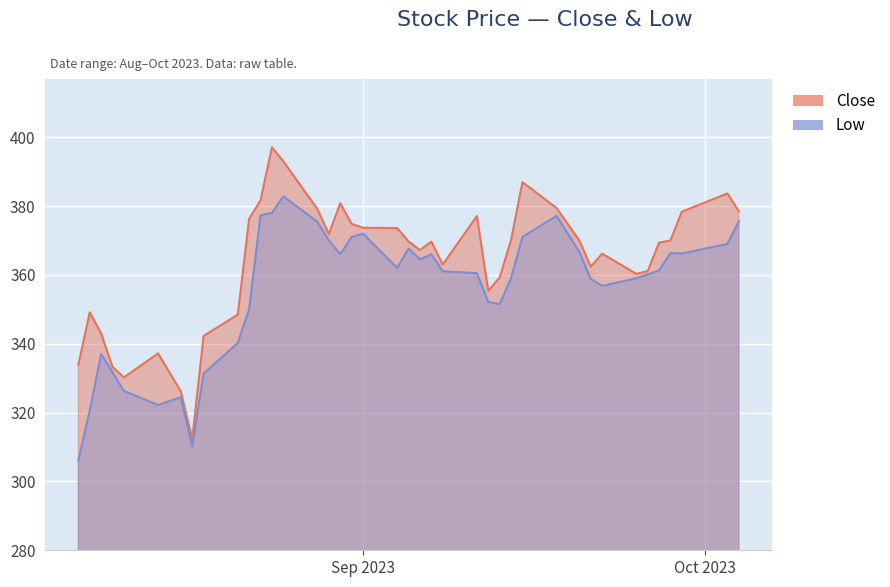

What are all the series names shown in the legend?

Close, Low